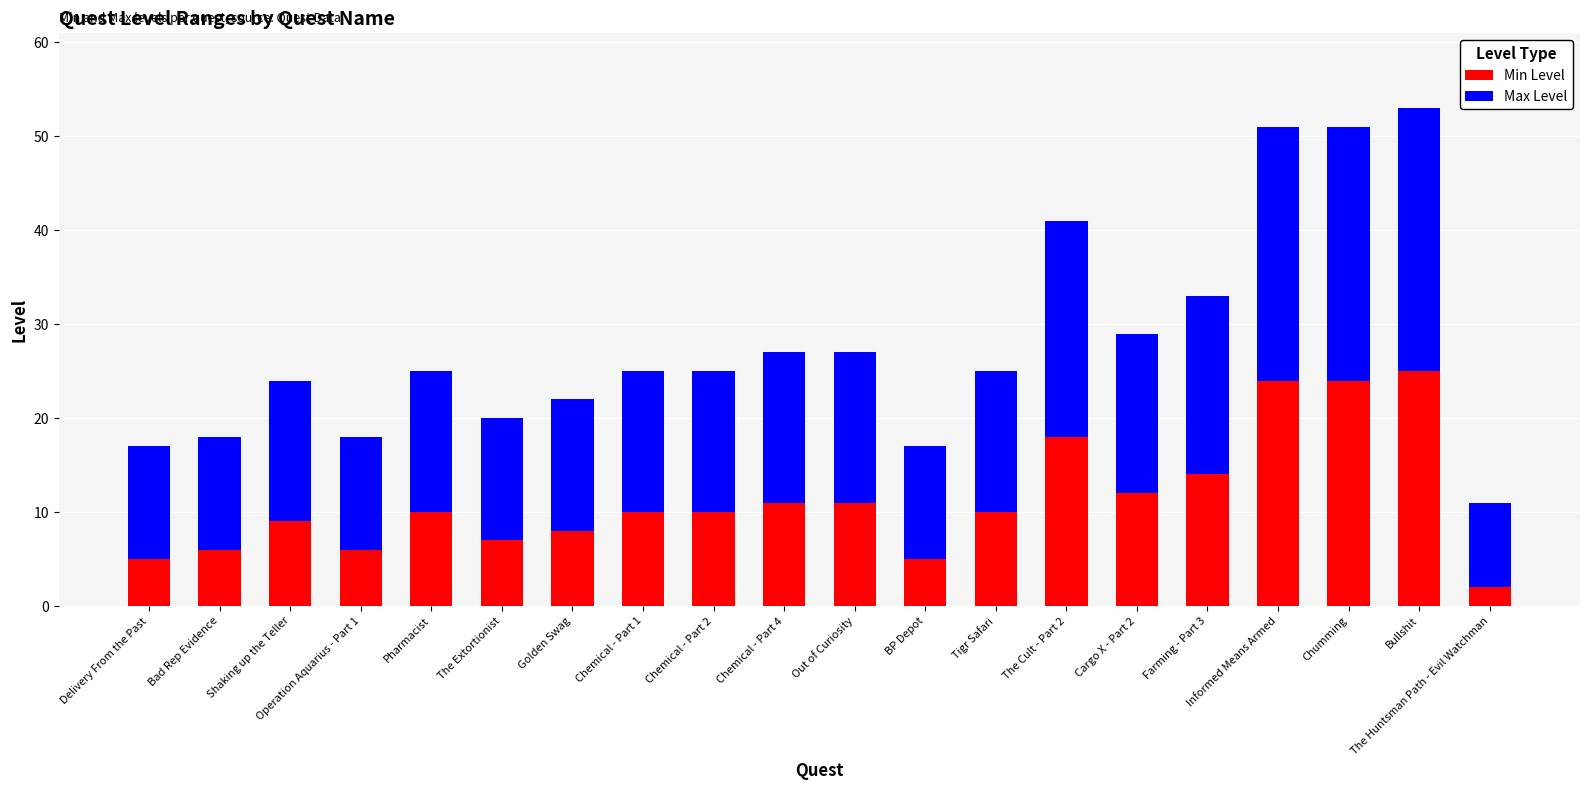

What is the highest value of the Min Level series?

25